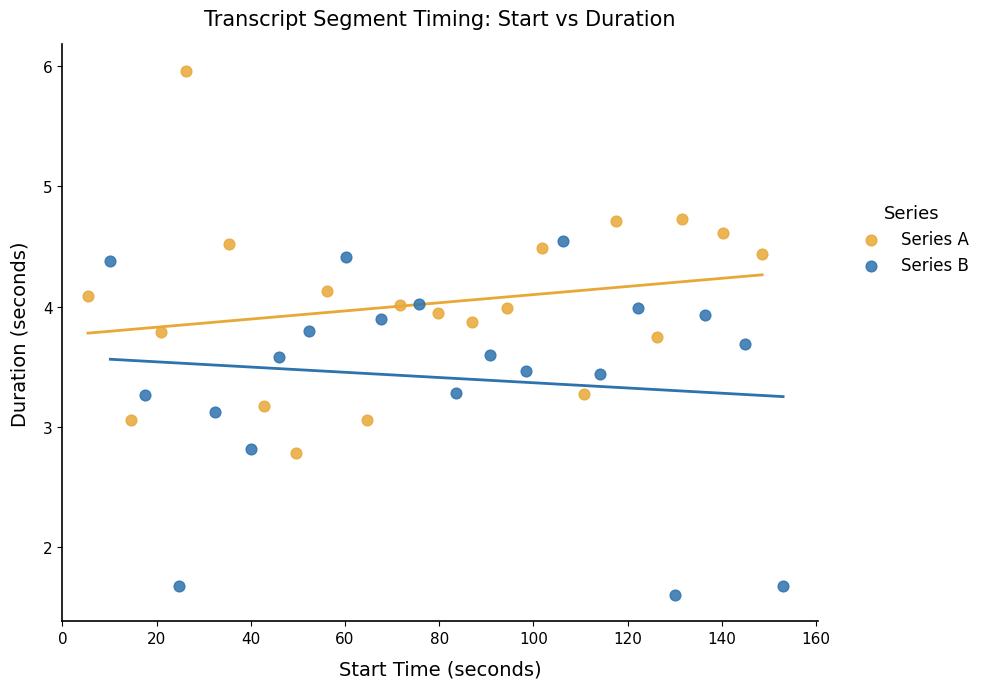

What are all the series names shown in the legend?

Series A, Series B